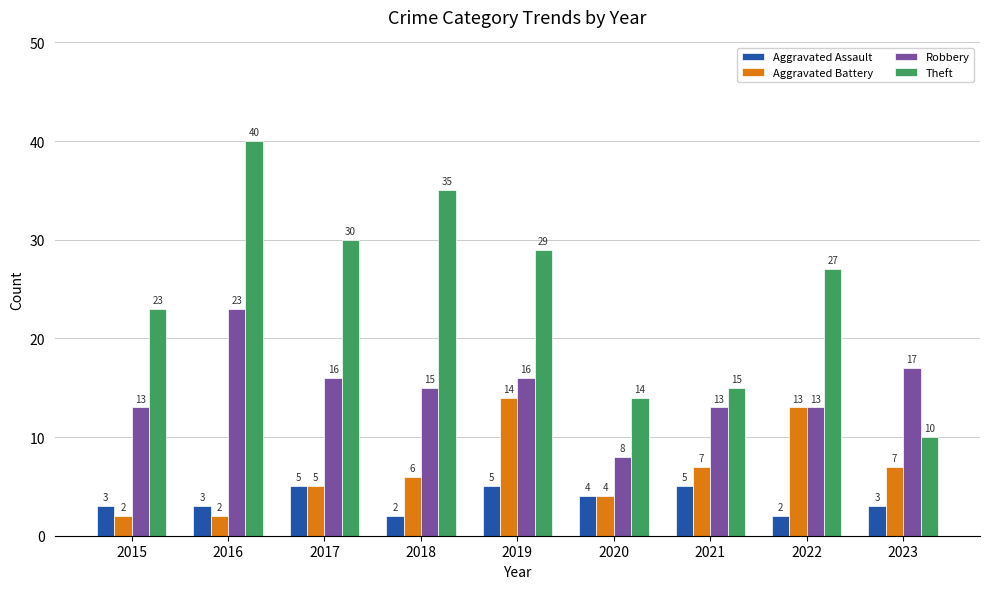

Where does the Theft series first go above 27?

2016